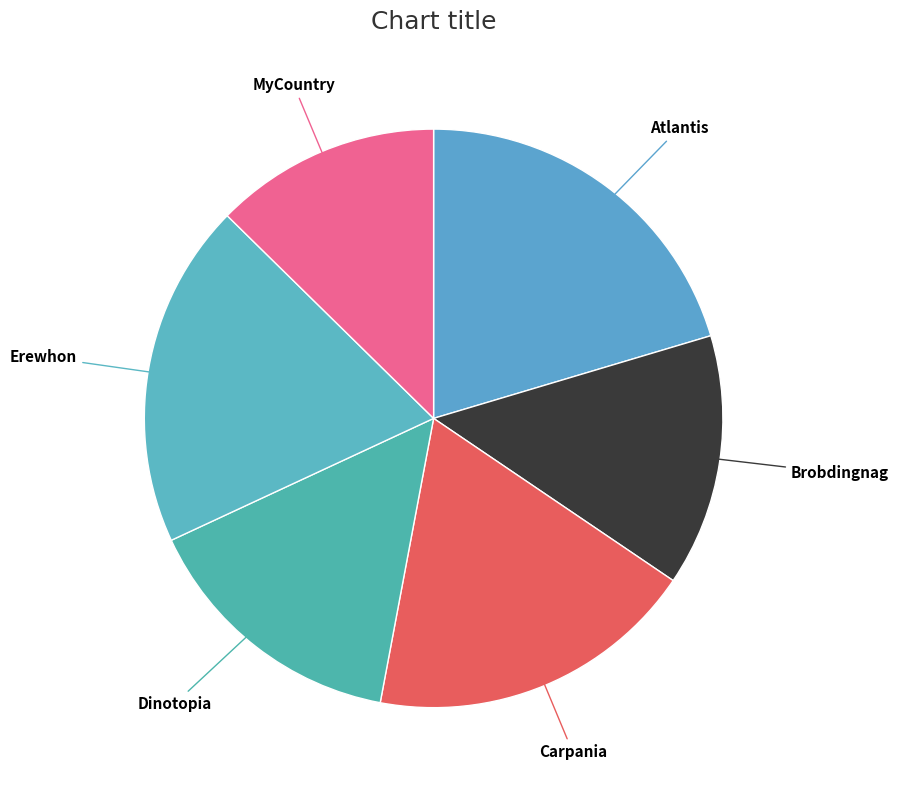

Count the number of slices in the pie.

6